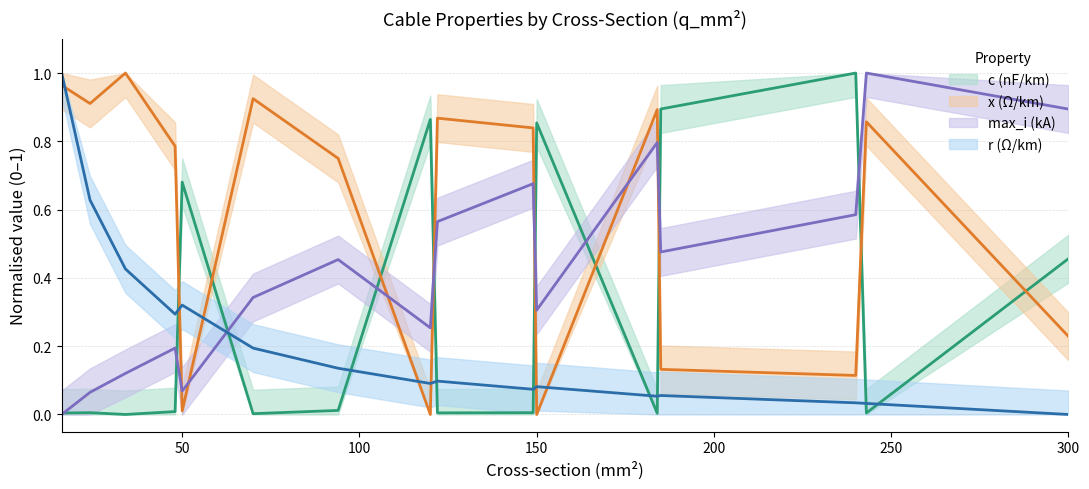

List the series in order of their peak value, highest first.

c_nf_per_km, x_ohm_per_km, max_i_ka, r_ohm_per_km